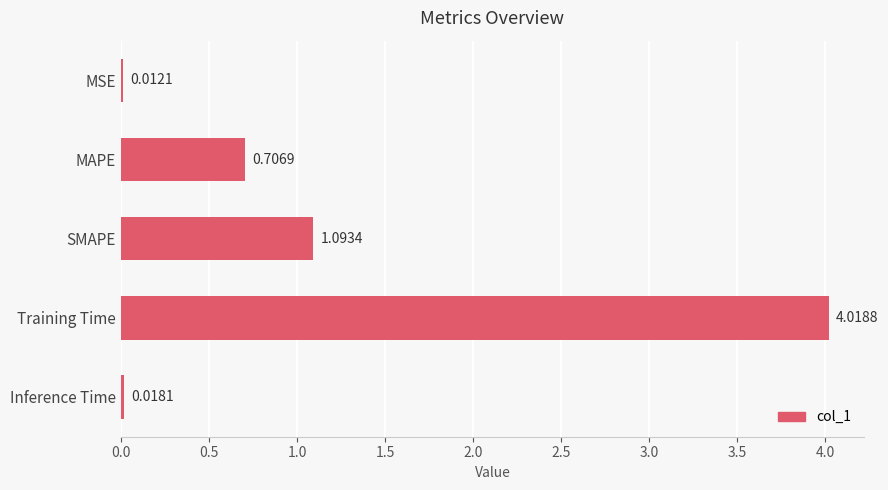

Where is the data nearest to the value 2?

SMAPE